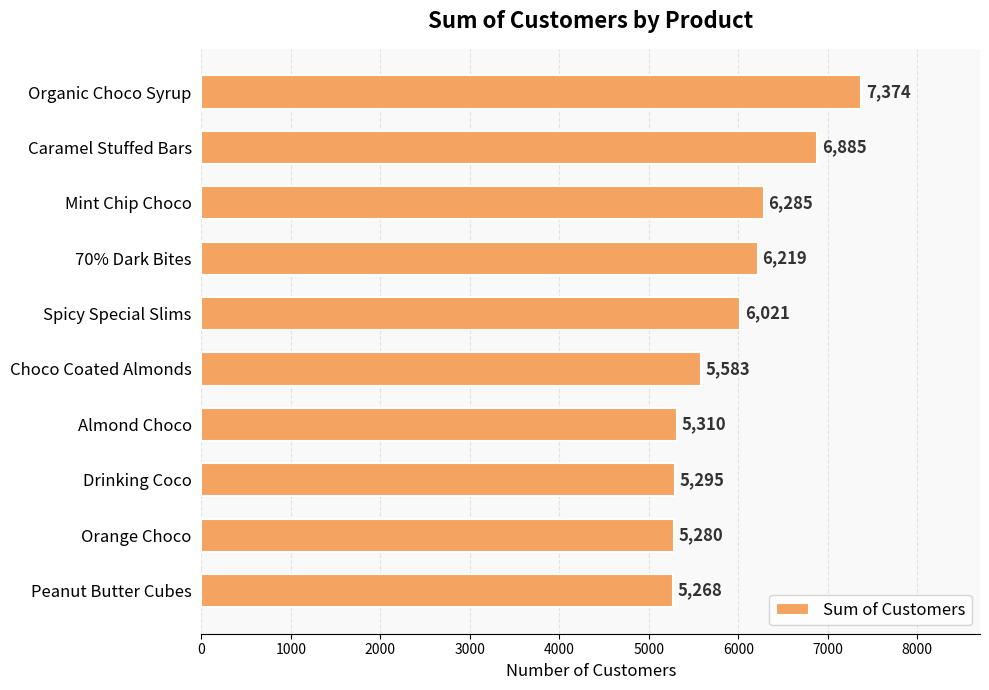

What is the difference between the maximum and minimum values?

2106